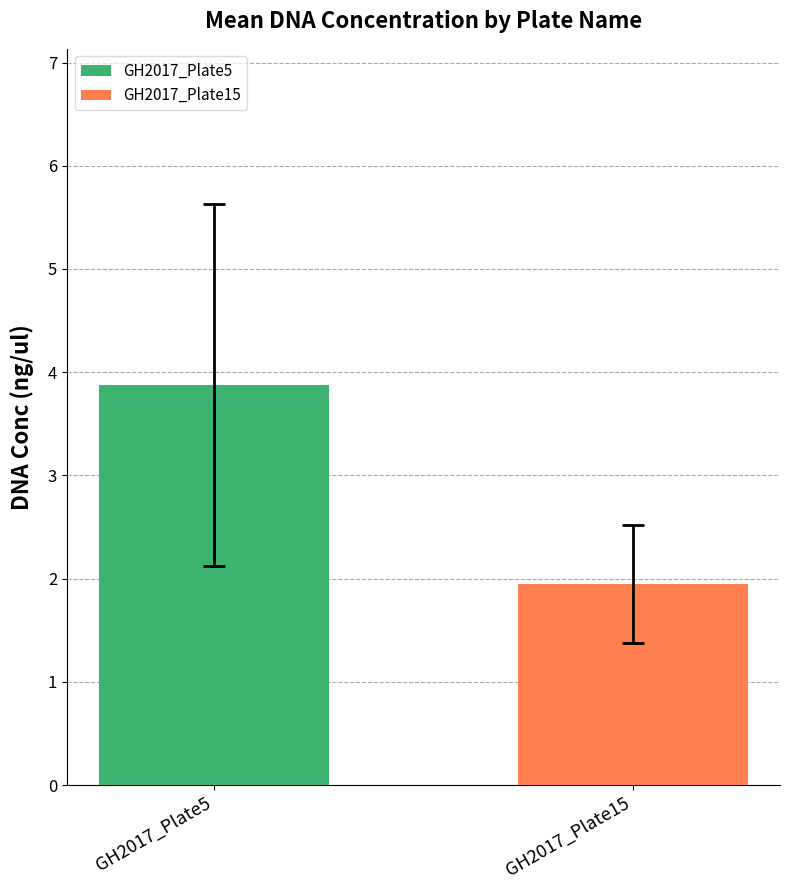

List the labels in order of value, smallest first.

GH2017_Plate15, GH2017_Plate5